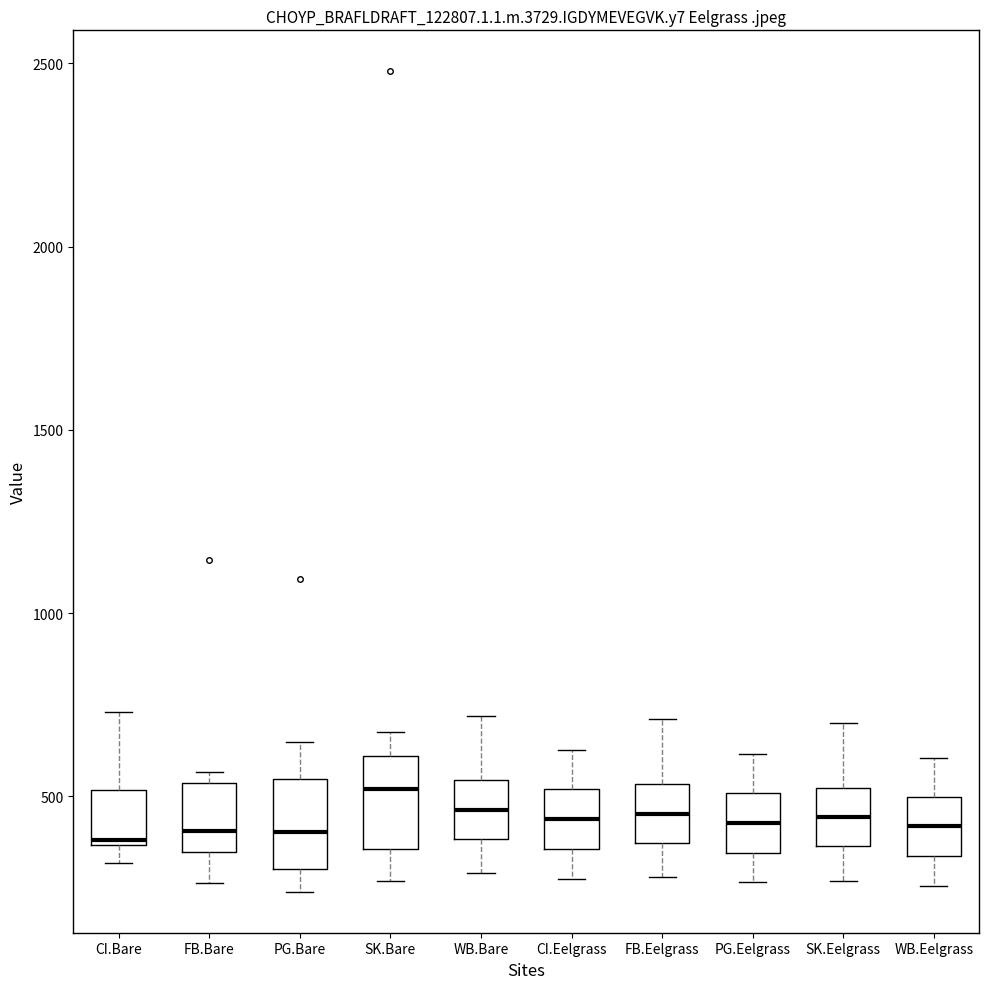

Reading left to right, transcribe this box plot: for each box, give where its median line is, the range the box spans, and where its two whiskers end, as read against the y-axis. The values are not printed on the chart, so give them approximately, as read against the axis.

CI.Bare: median 400, box 350 to 500, whiskers 300 to 750
FB.Bare: median 400, box 350 to 550, whiskers 250 to 550 (just above the box's upper edge)
PG.Bare: median 400, box 300 to 550, whiskers 250 to 650
SK.Bare: median 500, box 350 to 600, whiskers 250 to 700
WB.Bare: median 450, box 400 to 550, whiskers 300 to 700
CI.Eelgrass: median 450, box 350 to 500, whiskers 300 to 650
FB.Eelgrass: median 450, box 350 to 550, whiskers 300 to 700
PG.Eelgrass: median 450, box 350 to 500, whiskers 250 to 600
SK.Eelgrass: median 450, box 350 to 500, whiskers 250 to 700
WB.Eelgrass: median 400, box 350 to 500, whiskers 250 to 600